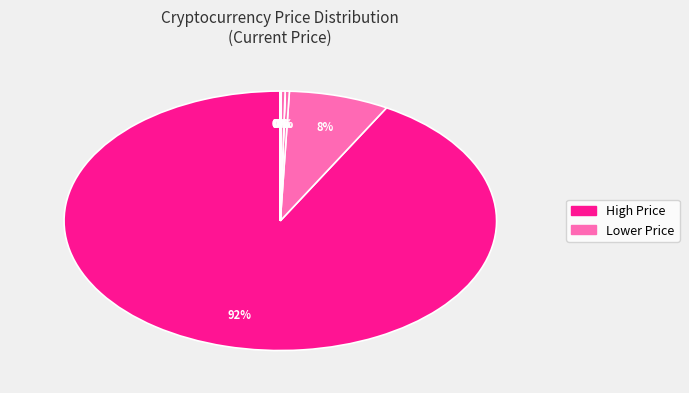

How many slices are in this pie chart?

8